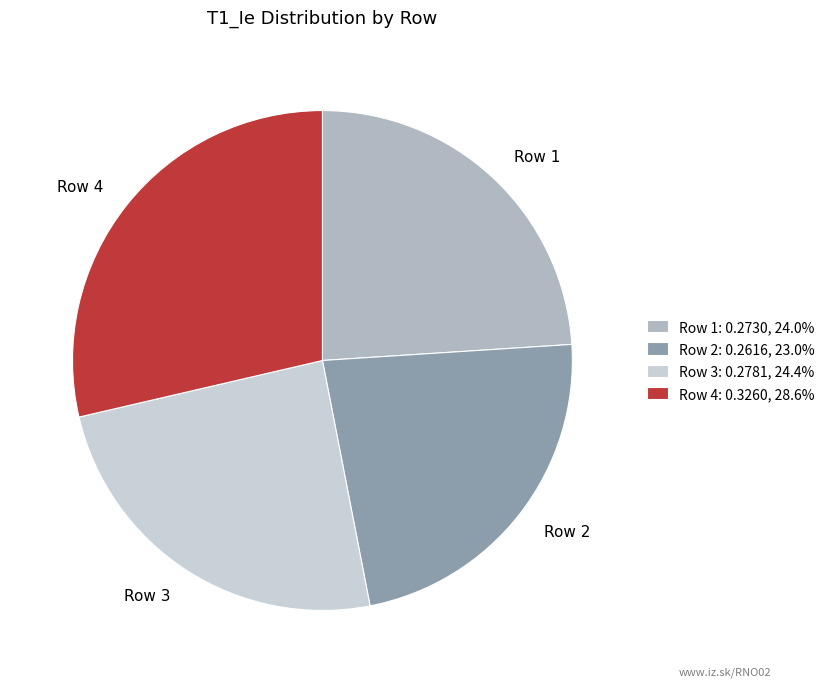

Which category has the biggest portion of the pie?

Row 4